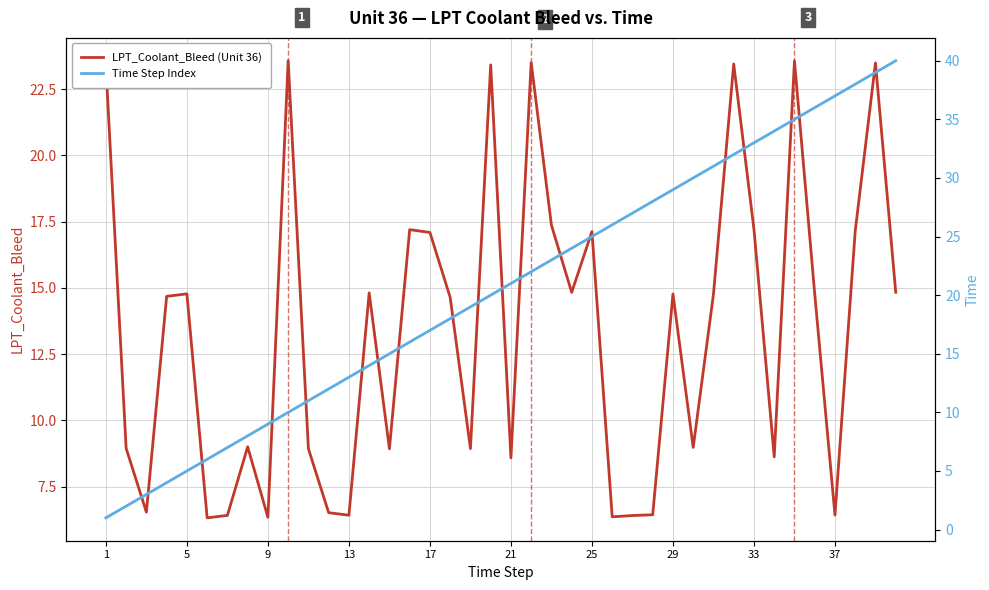

What is the lowest value of the LPT_Coolant_Bleed (Unit 36) series?

6.3